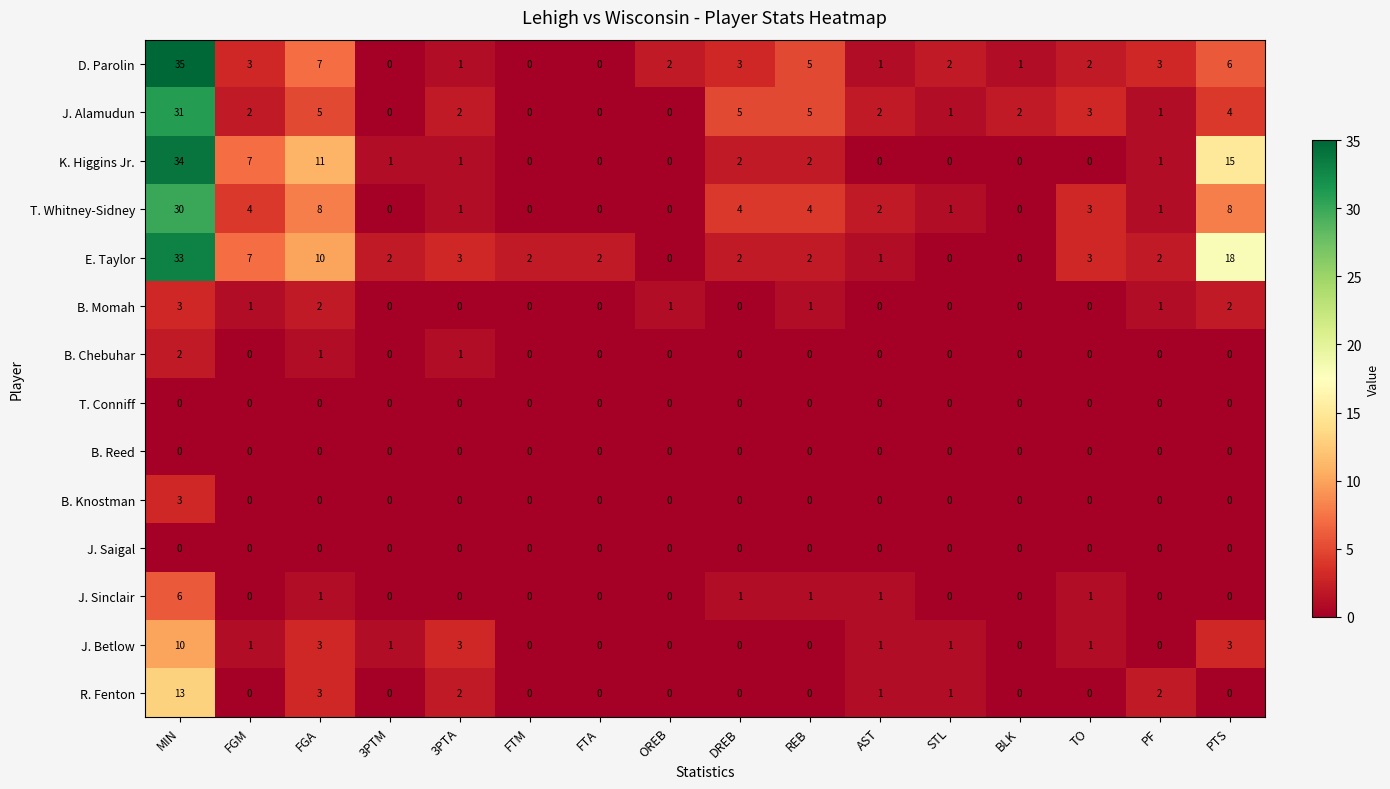

The J. Saigal series shows 0 at REB. True or false?

True